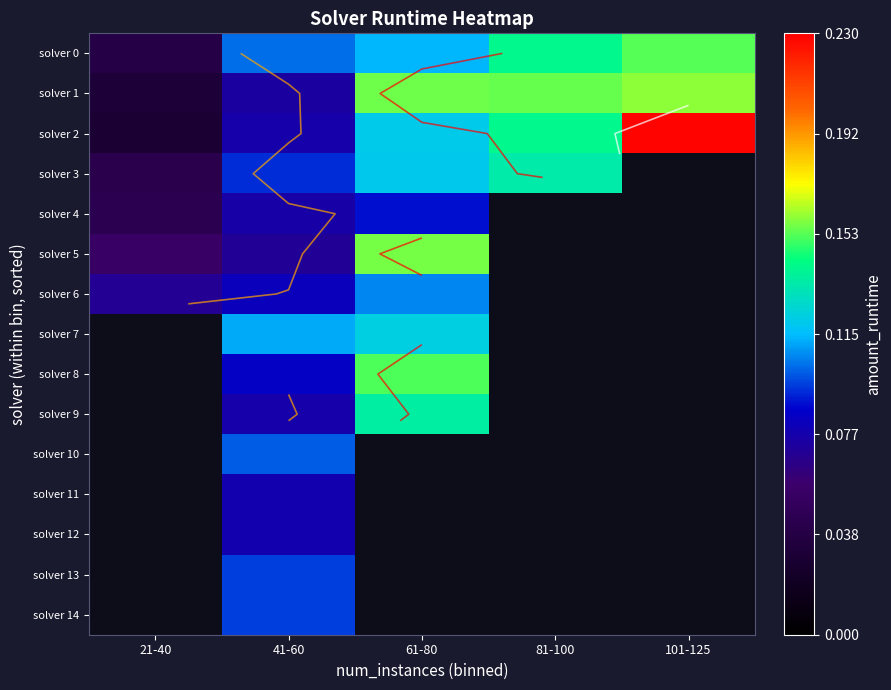

Which series has the largest total across all categories?

solver 2